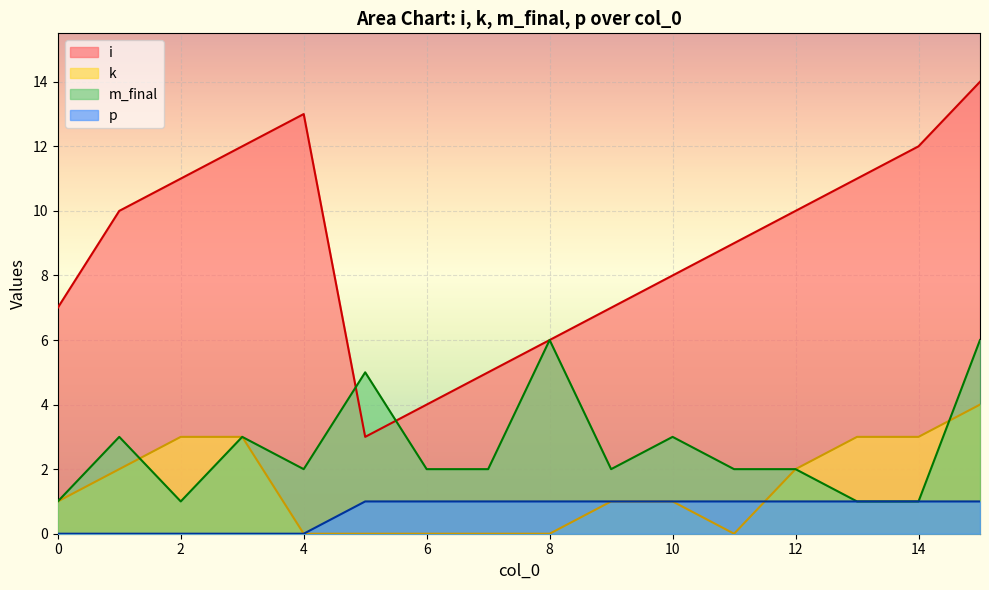

Does the chart display data point markers on the line(s)?

No